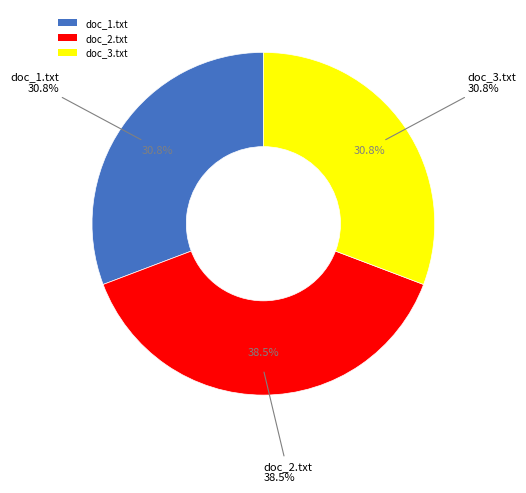

What percentage is the doc_3.txt slice, to the nearest percent?

31%